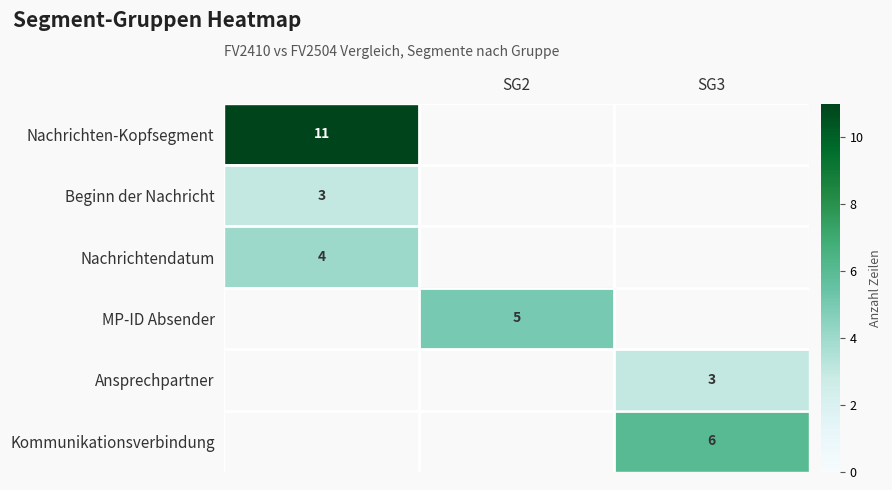

The value of Kommunikationsverbindung at SG3 is 6. True or false?

True